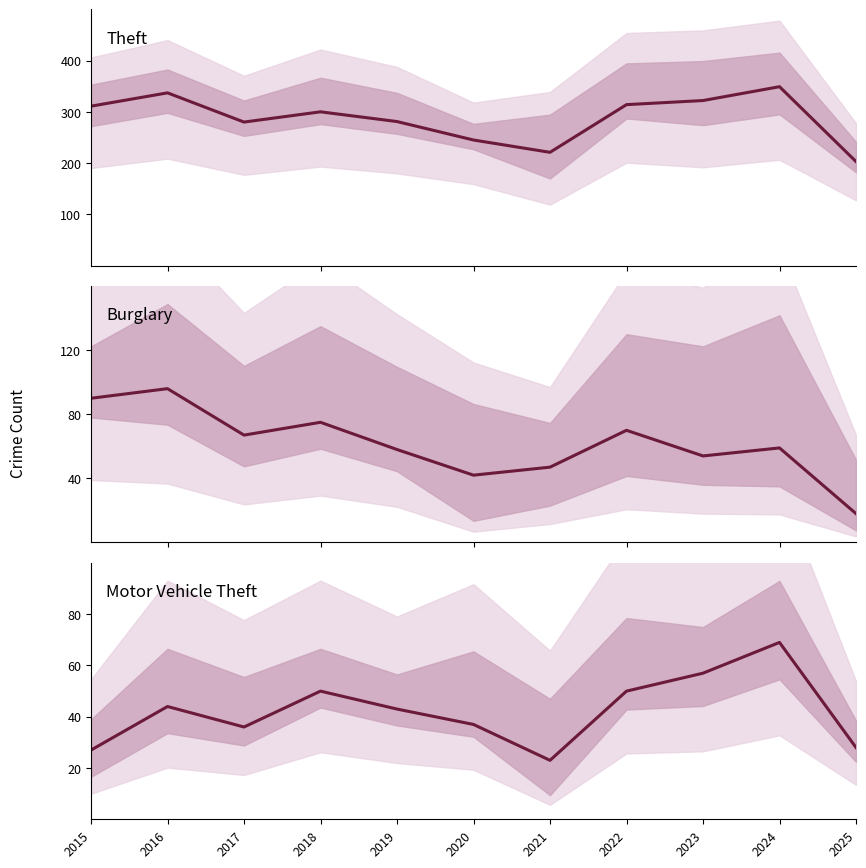

At which label does Burglary reach its peak?

2016